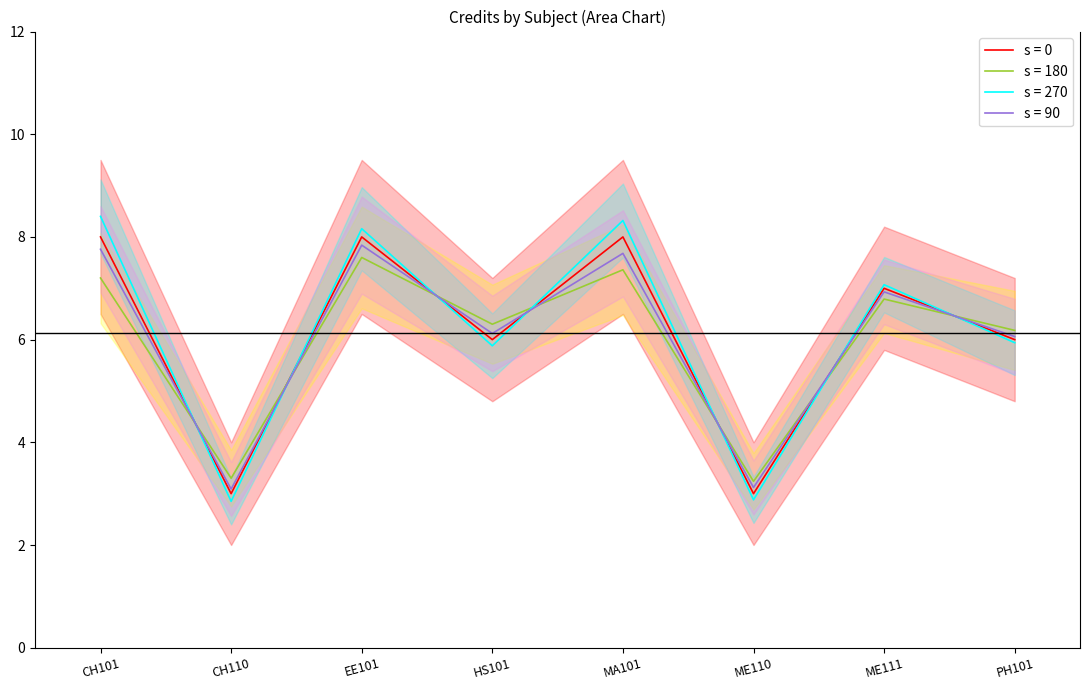

How many data points does each series have?

8